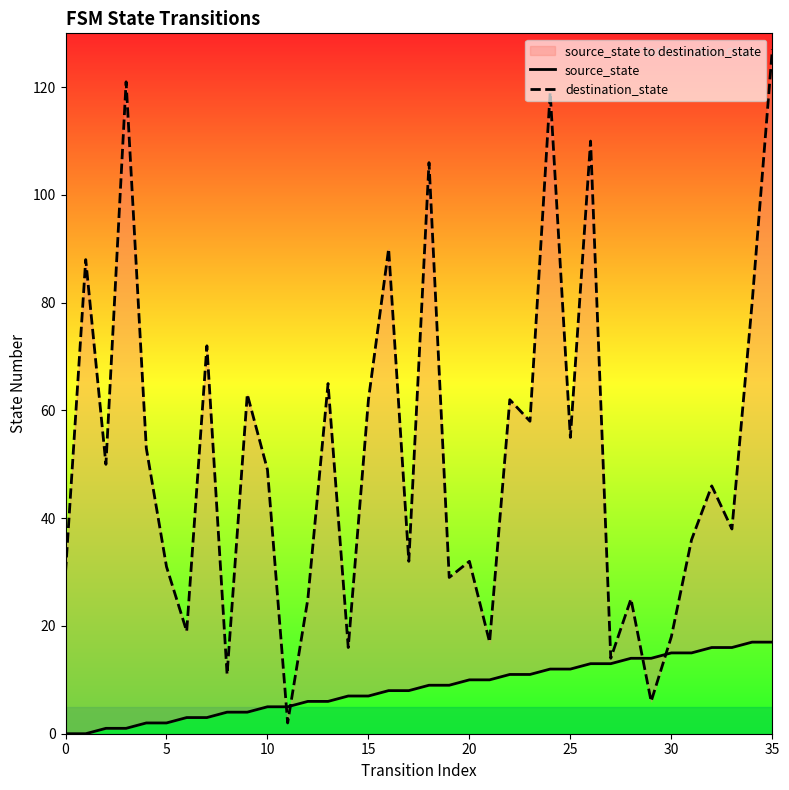

What is the difference between the source_state values at 17 and 29?

6